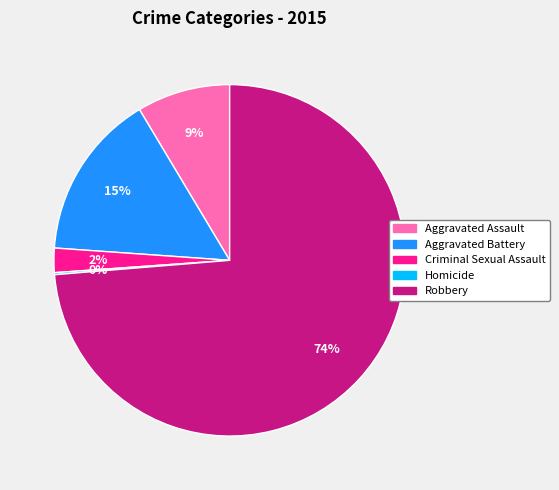

To the nearest percent, what portion does Aggravated Battery represent?

15%